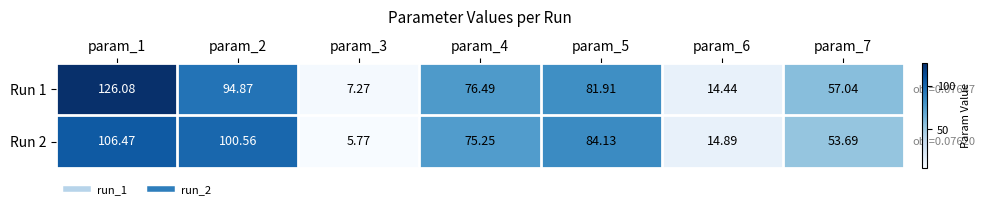

How many values in the Run 2 series exceed 75?

4